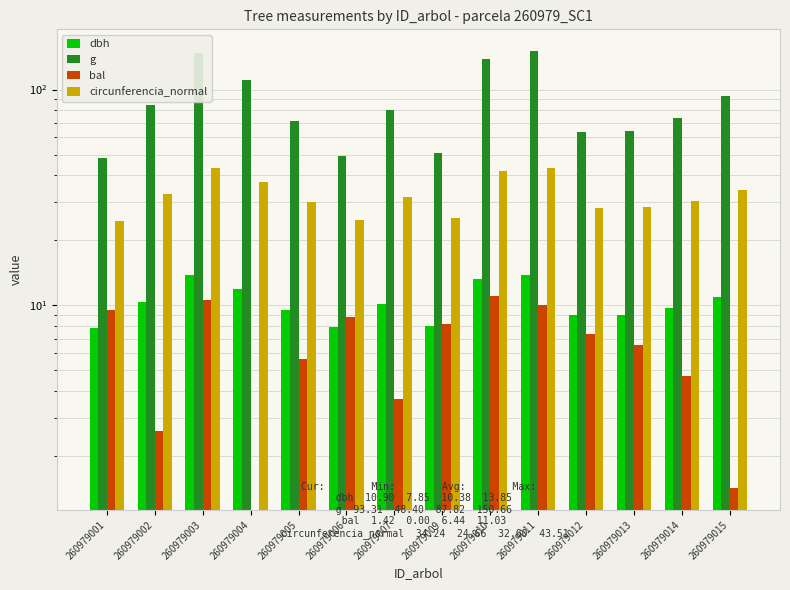

What is the total value across all series at 260979007?

125.6